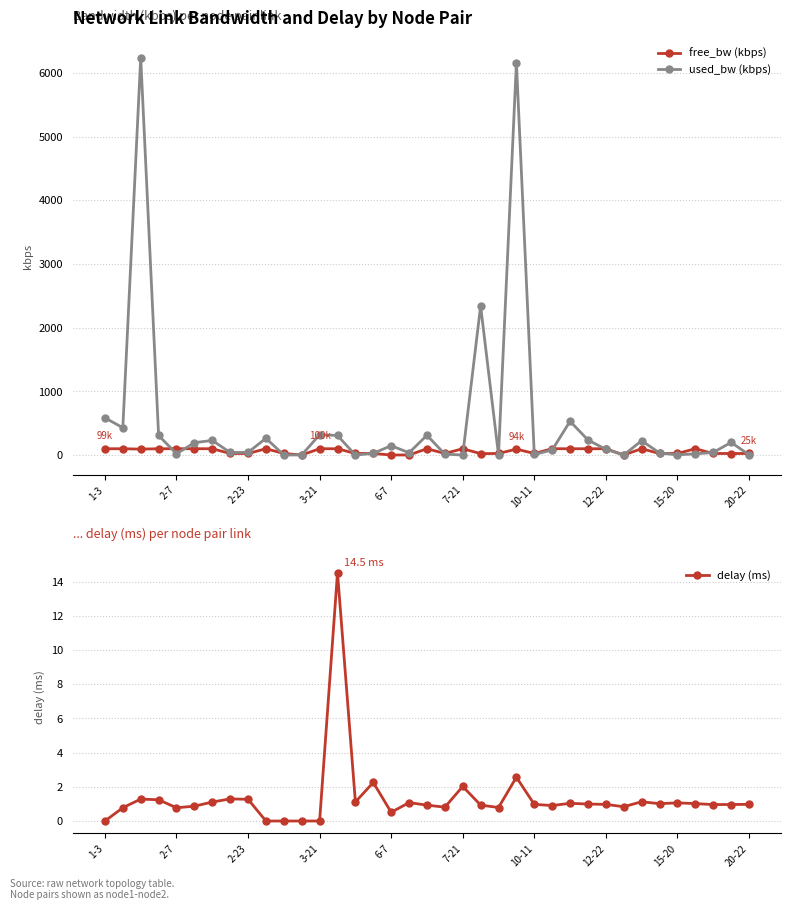

True or false: used_bw (kbps) has more than 1 interior local peaks.

True